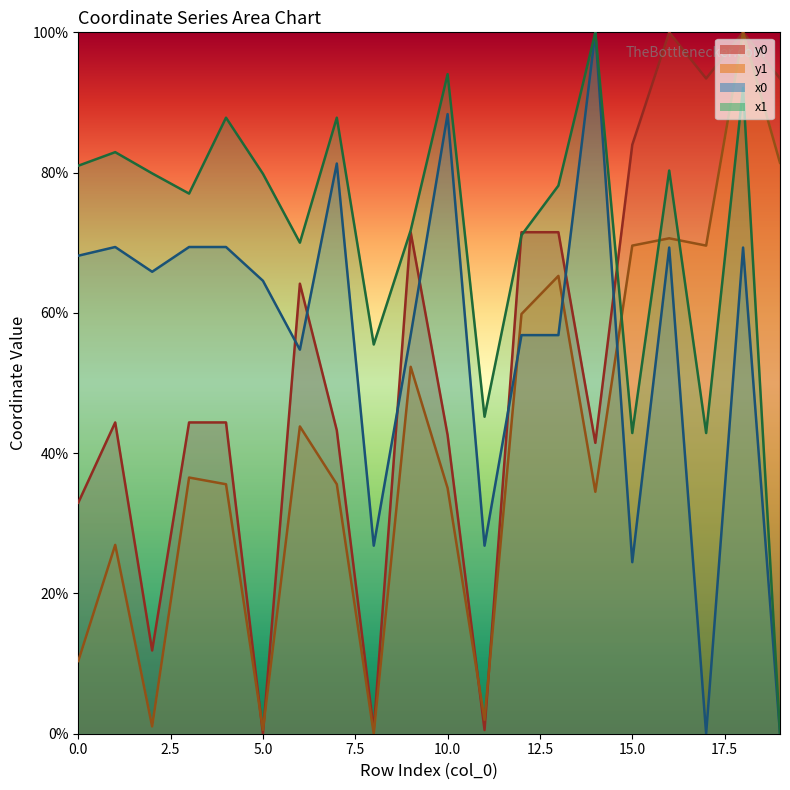

Which series ends up on top after the final intersection of y0 and x1?

y0